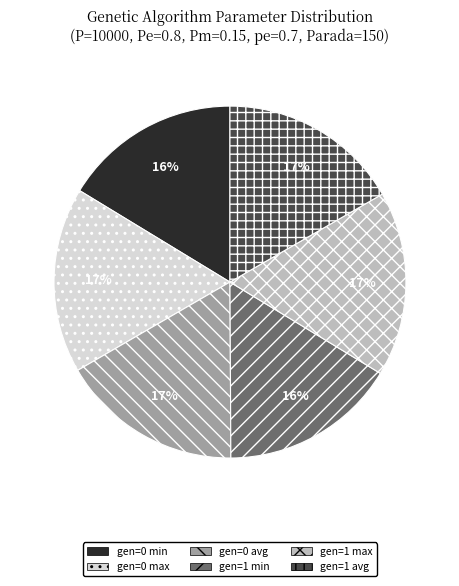

True or false: gen=1 min accounts for 16% of the total.

True